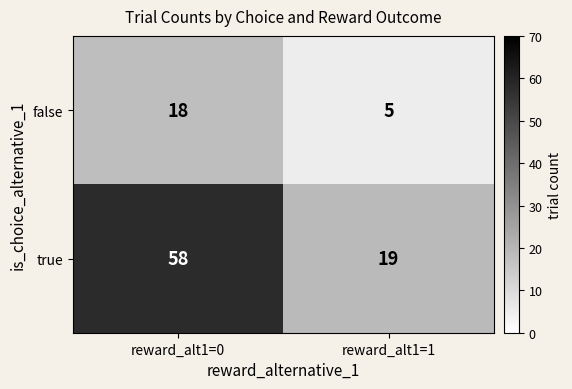

Rank the series at reward_alt1=0 from lowest to highest value.

false, true